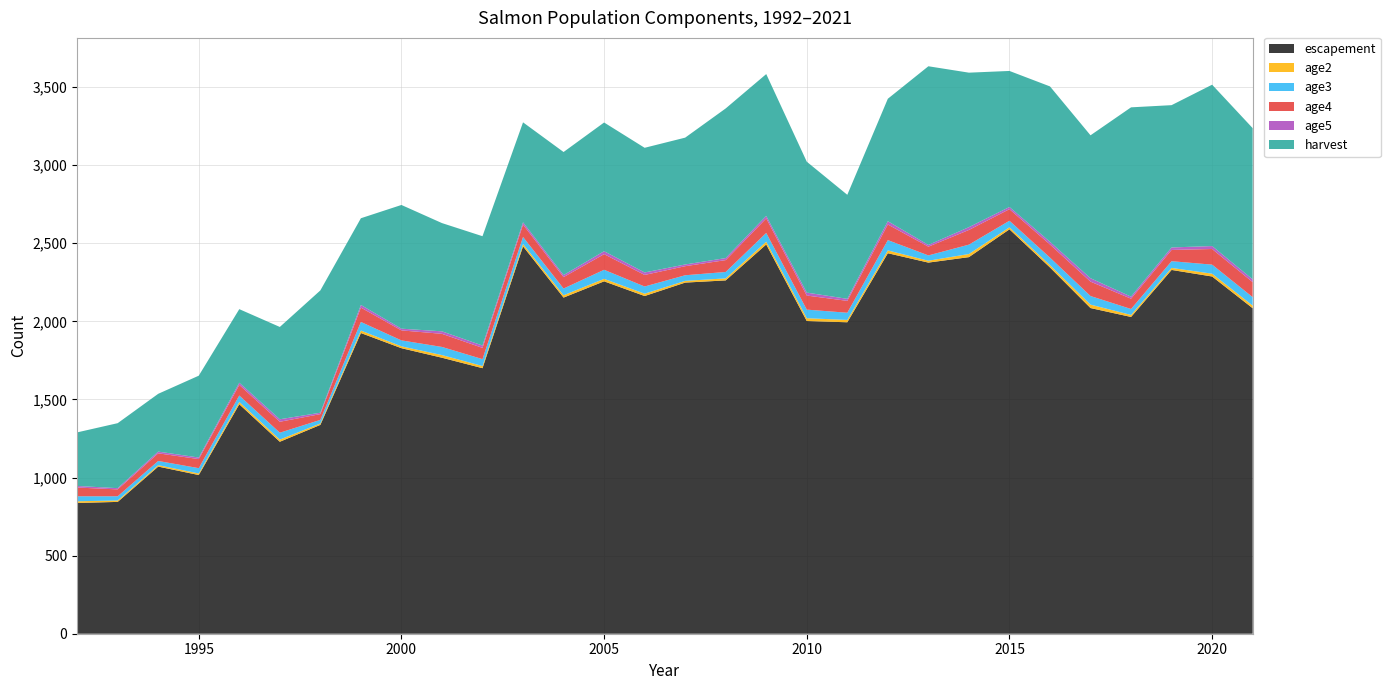

Reading left to right, what are all the values shown in this chart?

escapement: 837	844	1070	1016	1469	1229	1337	1925	1828	1767	1700	2480	2152	2256	2162	2248	2262	2492	2002	1994	2436	2376	2411	2589	2345	2085	2028	2329	2287	2084
age2: 11	9	9	10	15	14	9	16	12	17	14	15	15	16	15	11	13	18	18	15	18	12	20	13	15	22	13	13	18	17
age3: 32	27	27	34	41	44	23	55	38	52	44	45	43	58	46	36	41	56	55	46	66	34	60	42	48	55	38	43	58	54
age4: 56	44	49	58	68	70	37	92	64	84	72	79	73	100	74	58	76	93	90	76	100	56	94	74	84	92	66	72	100	96
age5: 10	8	11	10	14	16	9	17	11	16	15	15	13	19	16	11	13	16	19	13	21	11	18	14	17	22	13	16	19	18
harvest: 343	416	370	524	471	591	783	555	792	693	700	640	788	824	798	812	958	908	838	666	784	1144	989	871	995	915	1212	911	1033	968